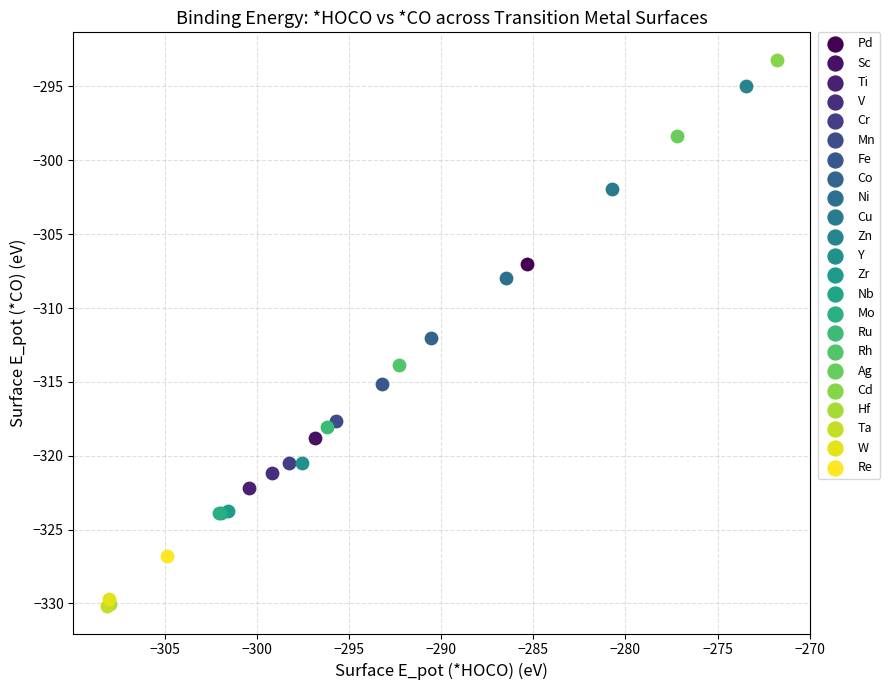

What are all the series names shown in the legend?

Pd, Sc, Ti, V, Cr, Mn, Fe, Co, Ni, Cu, Zn, Y, Zr, Nb, Mo, Ru, Rh, Ag, Cd, Hf, Ta, W, Re